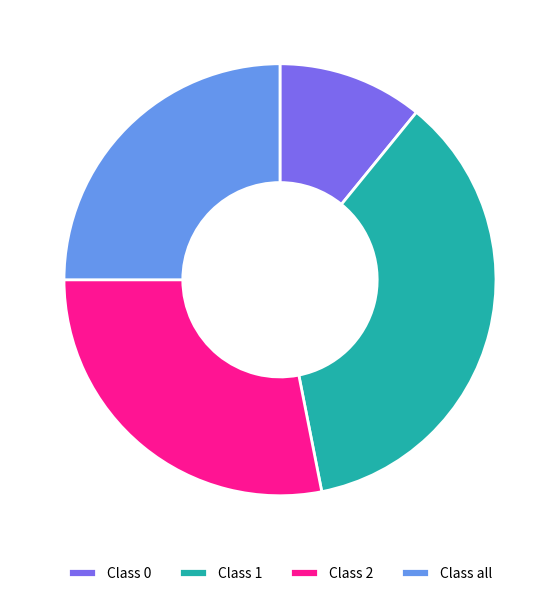

The Class 2 slice represents 28% of the pie. True or false?

True